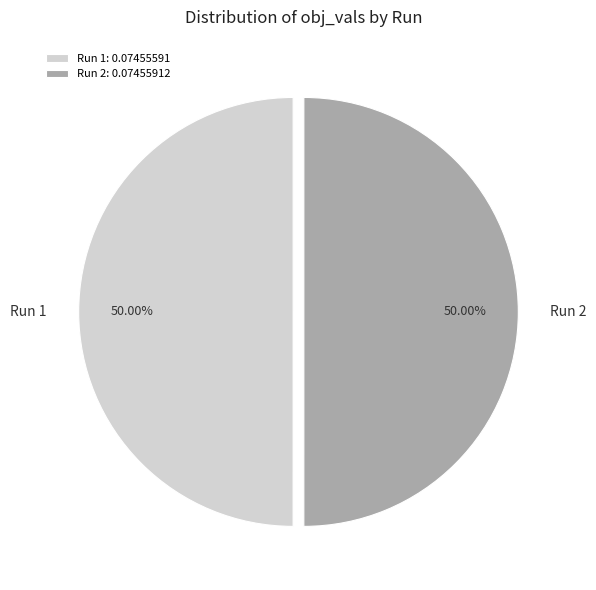

To the nearest percent, what is the average slice percentage?

50%